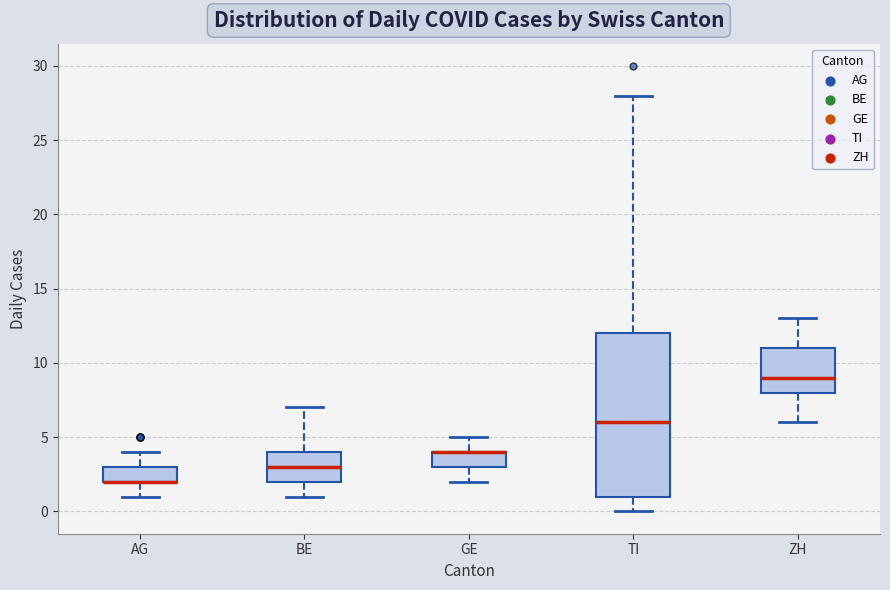

Reading left to right, transcribe this box plot: for each box, give where its median line is, the range the box spans, and where its two whiskers end, as read against the y-axis. The values are not printed on the chart, so give them approximately, as read against the axis.

AG: median 2 (drawn on the box's lower edge), box 2 to 3, whiskers 1 to 4
BE: median 3, box 2 to 4, whiskers 1 to 7
GE: median 4 (drawn on the box's upper edge), box 3 to 4, whiskers 2 to 5
TI: median 6, box 1 to 12, whiskers 0 to 28
ZH: median 9, box 8 to 11, whiskers 6 to 13